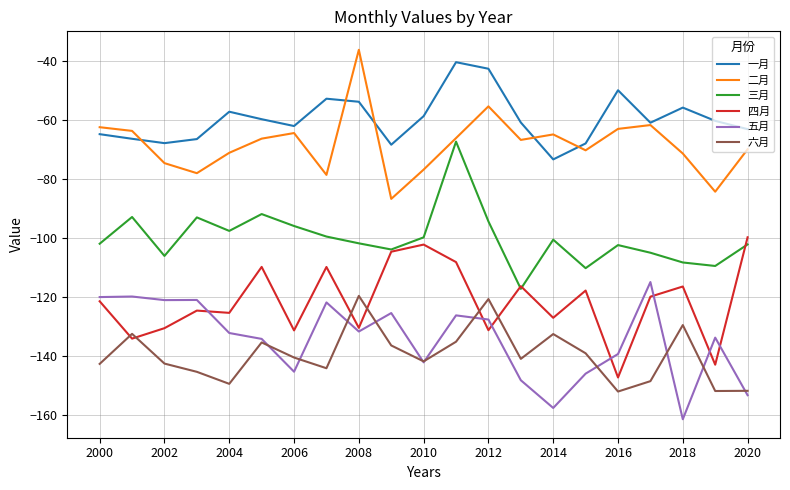

What is the smallest value displayed?

-161.3